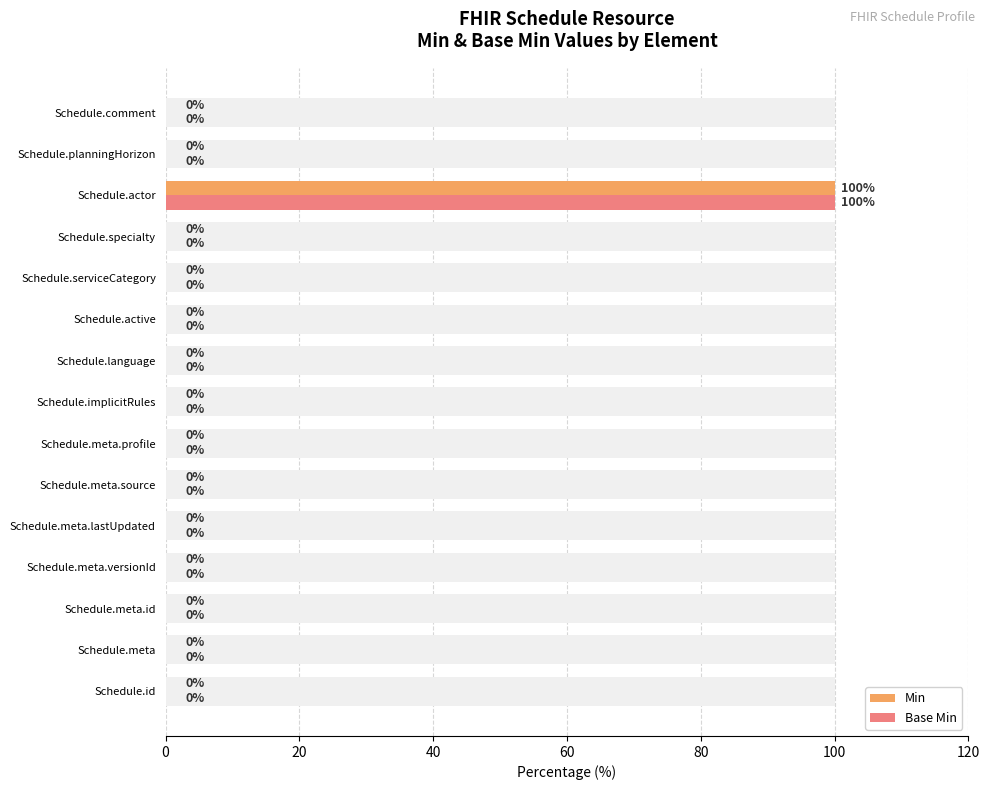

How many distinct data groups are displayed?

2